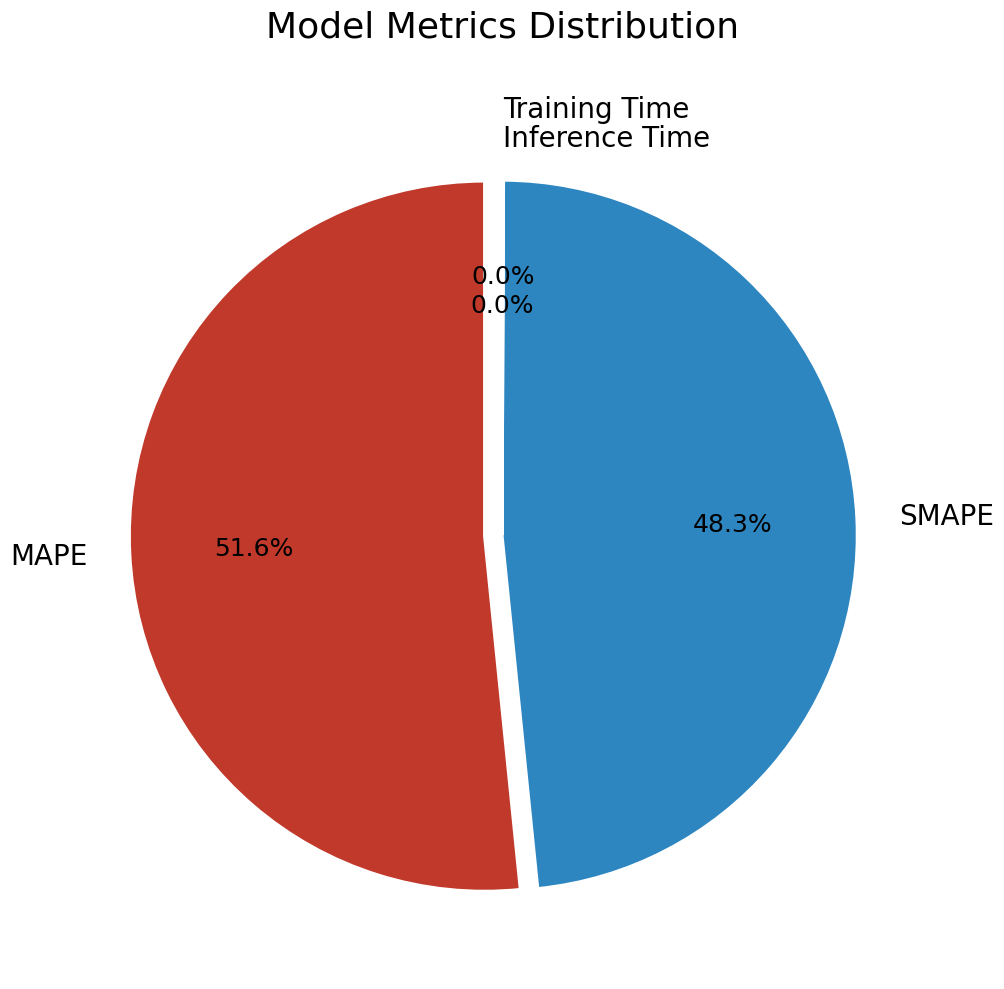

Does any single category account for the majority?

Yes